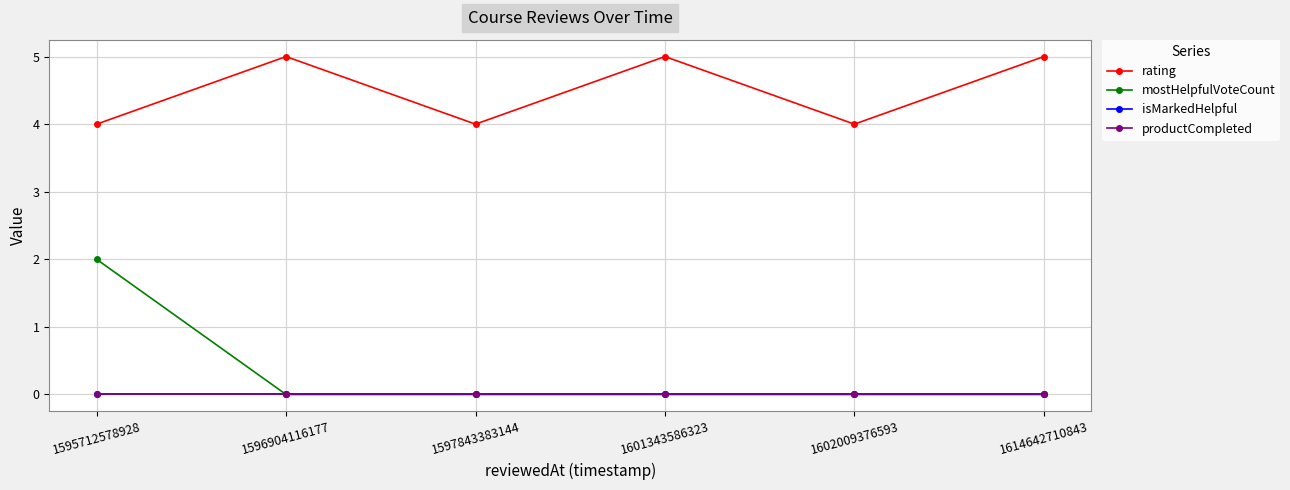

At which label does rating reach its minimum?

1595712578928